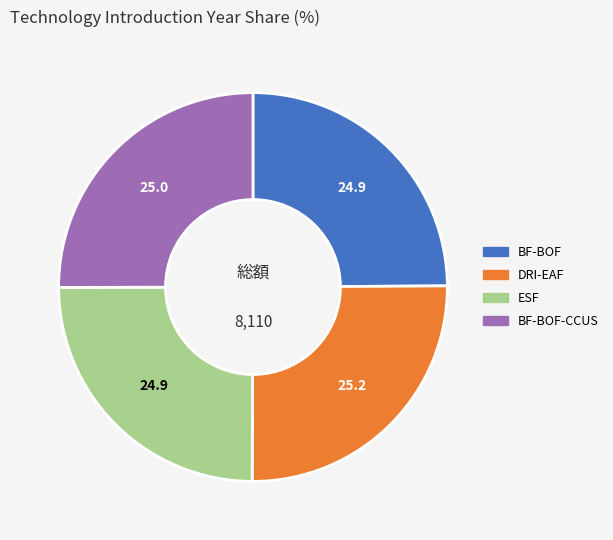

What is the ratio of the value at BF-BOF-CCUS to the value at DRI-EAF?

1.0